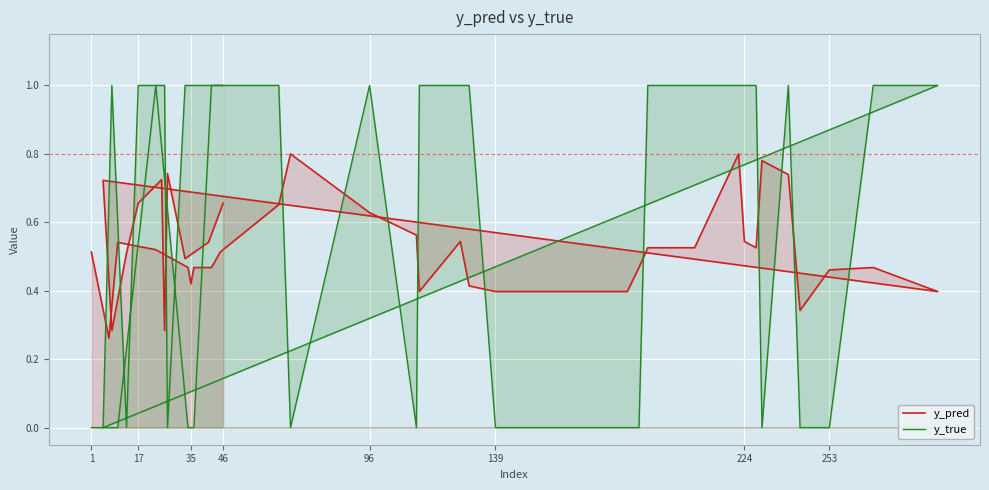

Which series ends up on top after the final intersection of y_pred and y_true?

y_true